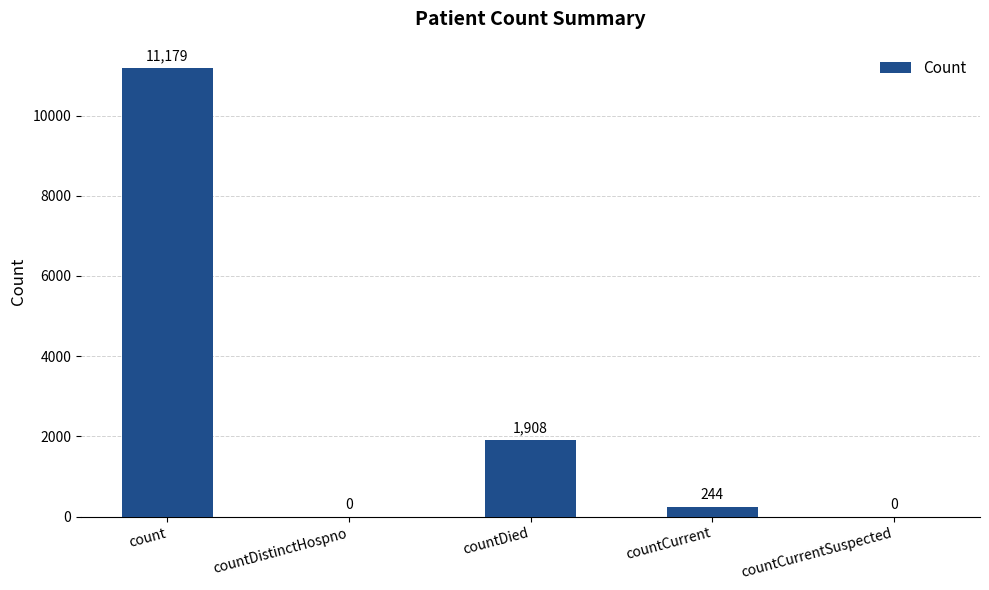

How many values are above zero?

3